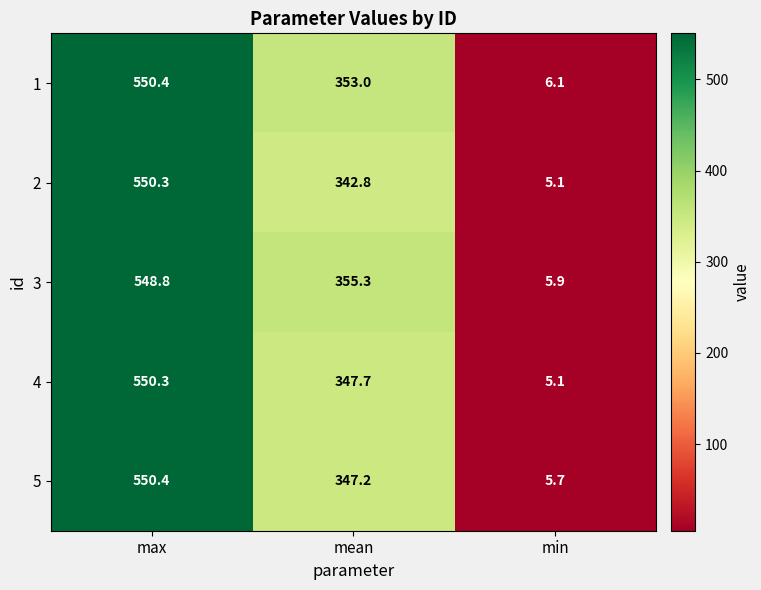

What is the total value across all series at max?

2750.2